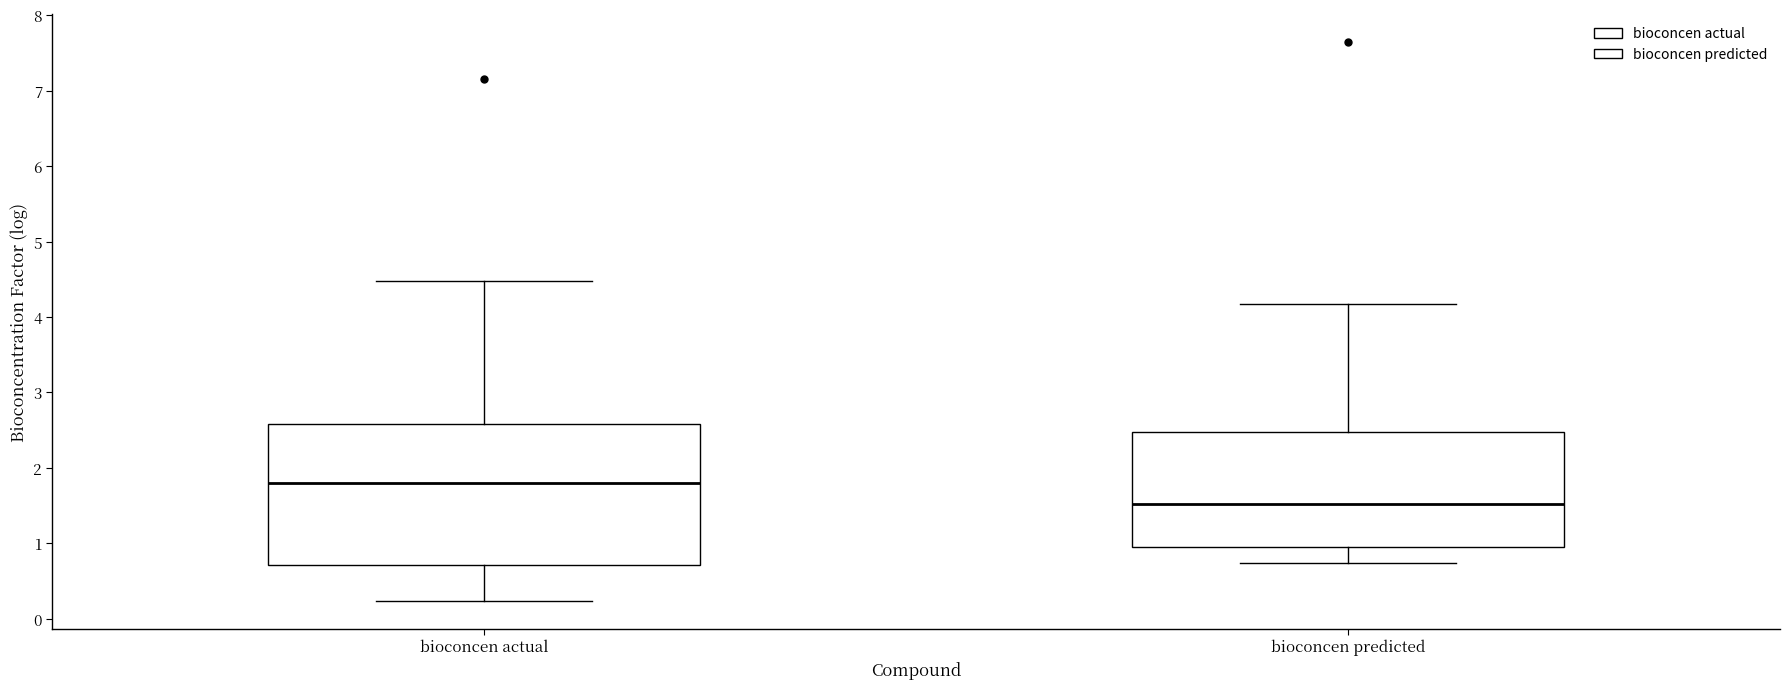

Where does the upper whisker of the box for bioconcen actual end on the y-axis? The values are not printed on the chart, so give them approximately, as read against the axis.

4.5